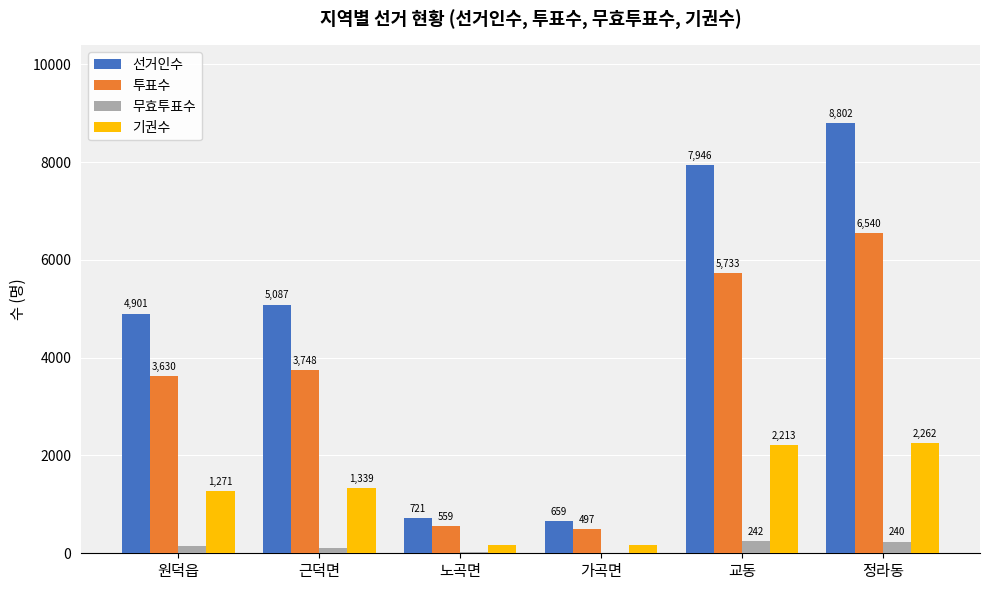

What is the sum of the 투표수 values at 노곡면 and 정라동?

7099